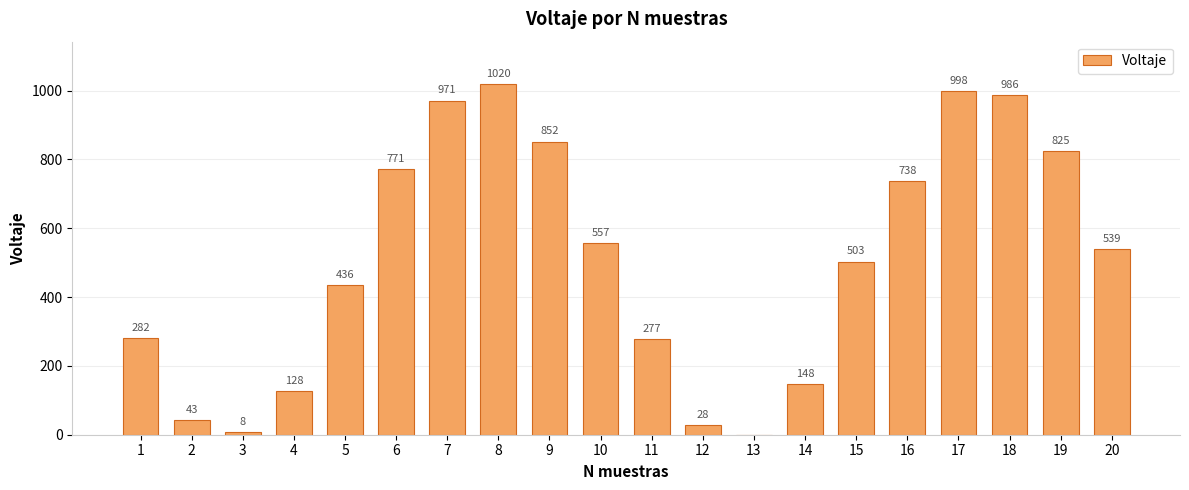

At which category does the chart reach its peak across all series?

8